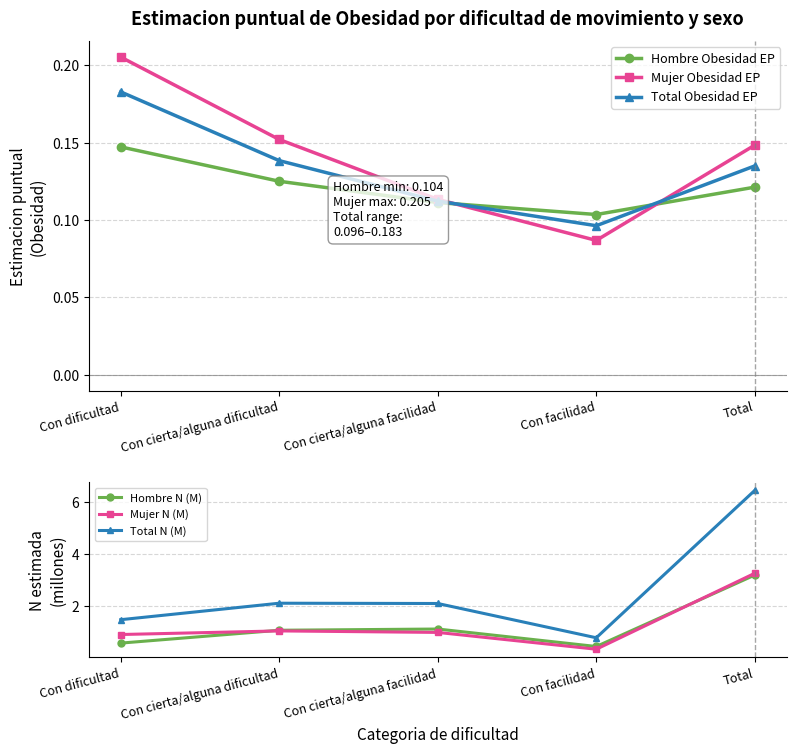

What is the label of the 1st point from the left?

Con dificultad